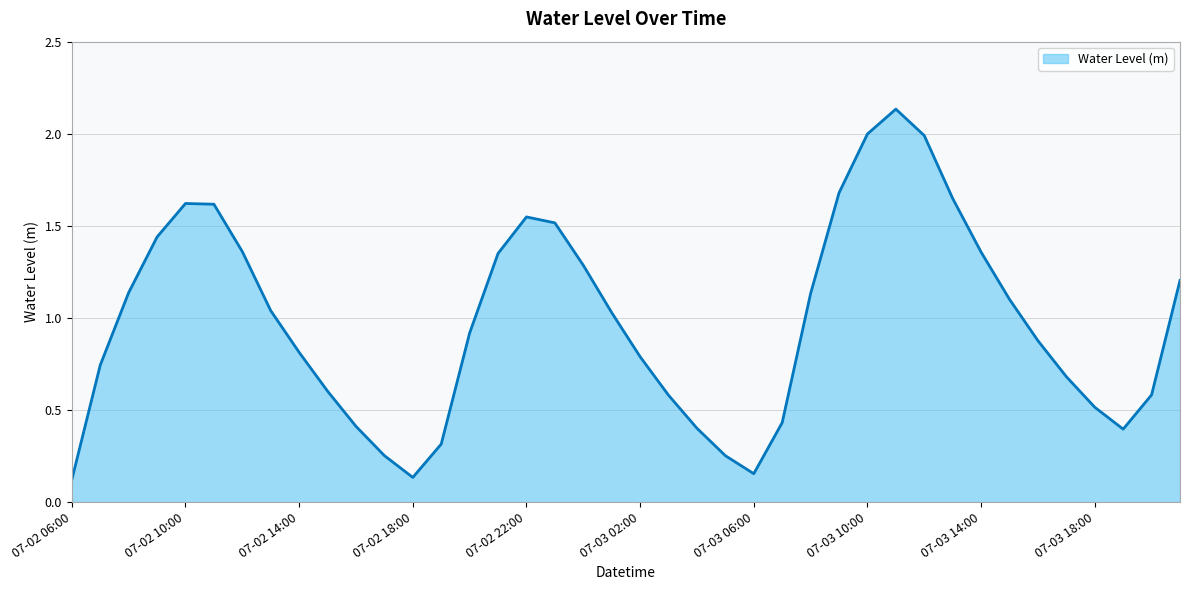

At which category does the chart reach its minimum across all series?

07-02 06:00